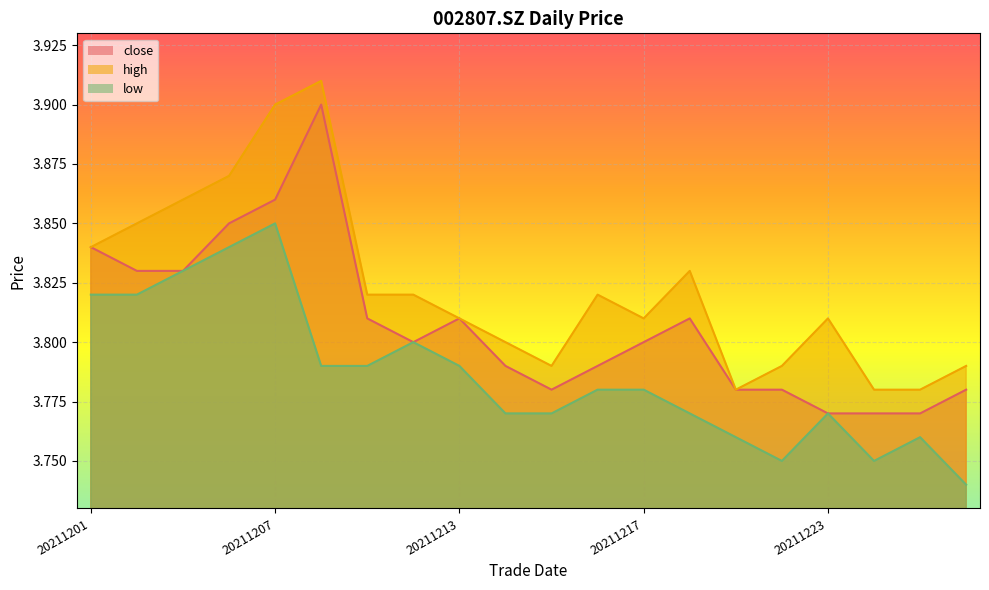

Where is the first local maximum for high?

20211208